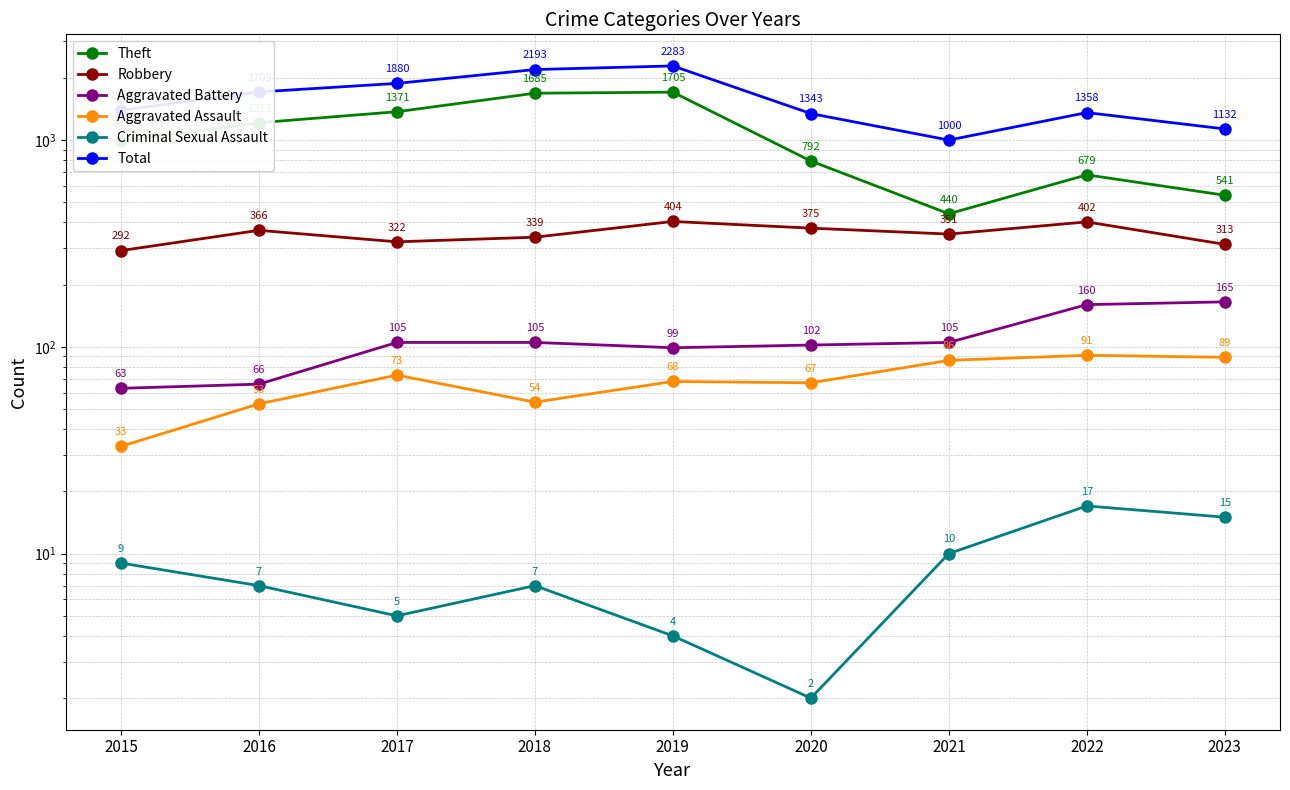

Between 2018 and 2022, which series saw the biggest shift?

Theft